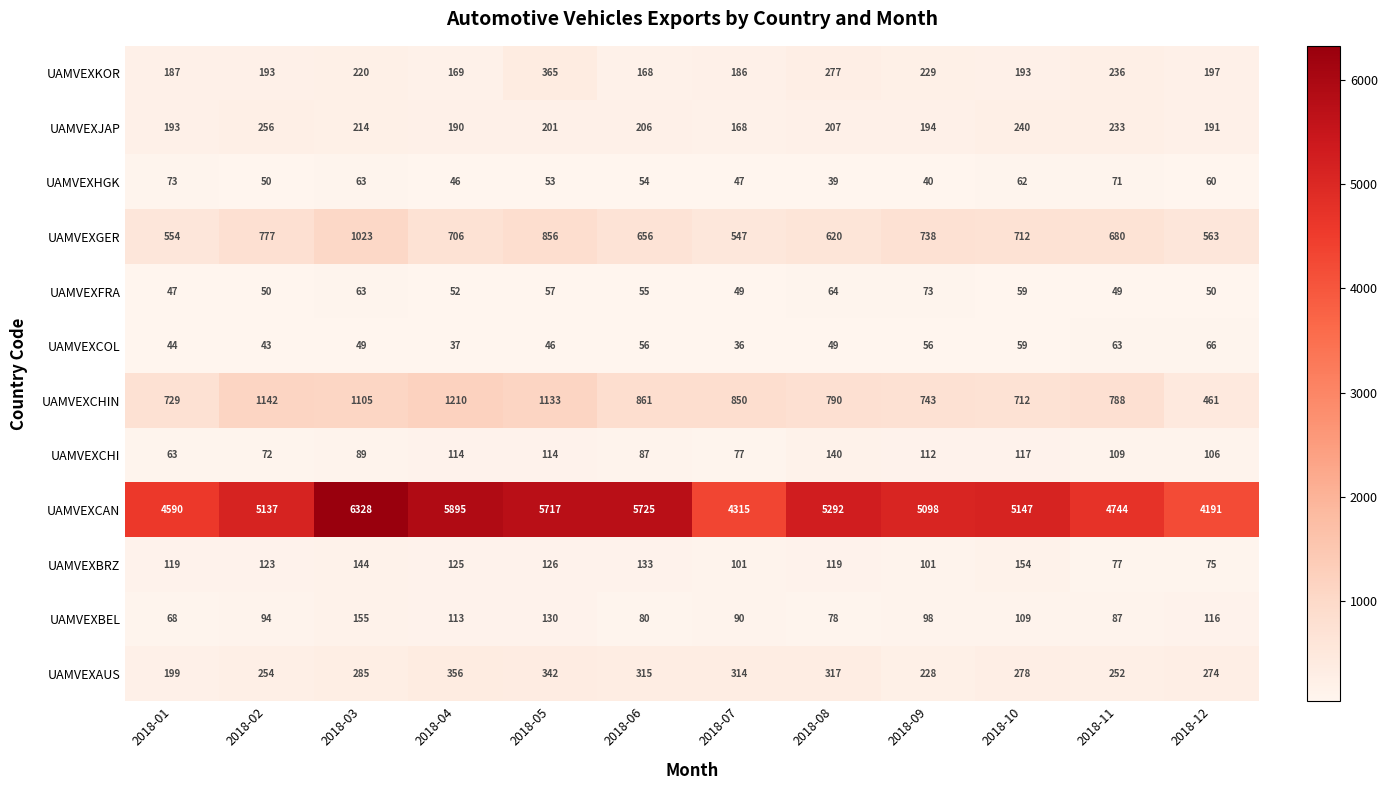

What is the difference between the UAMVEXAUS values at 2018-03 and 2018-11?

33